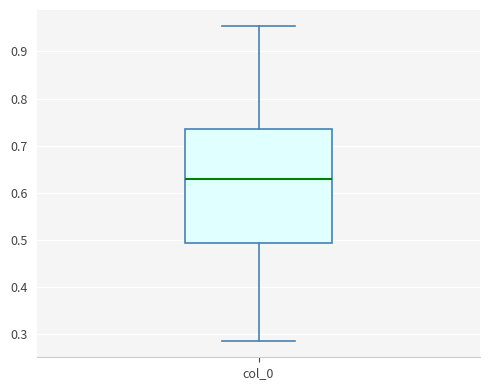

Where does the lower whisker of the box for col_0 end on the y-axis? The values are not printed on the chart, so give them approximately, as read against the axis.

0.29